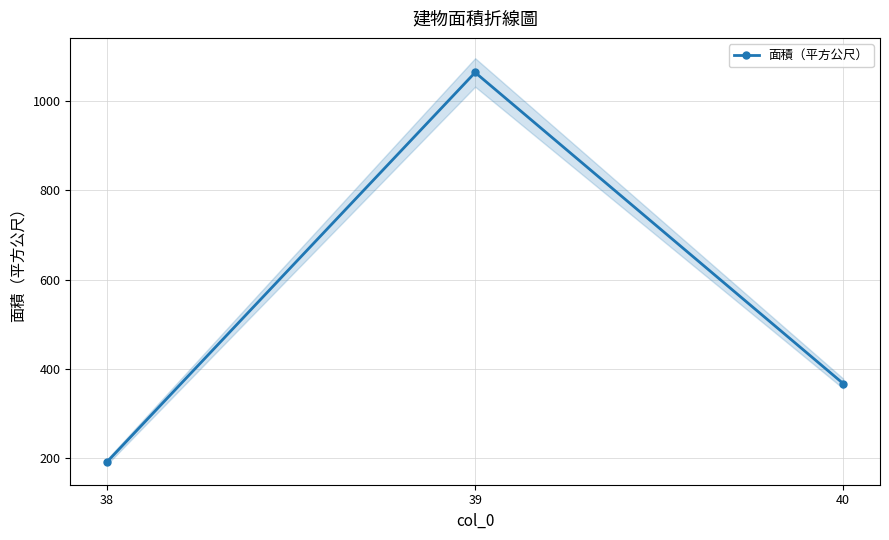

Where is the data nearest to the value 628?

40